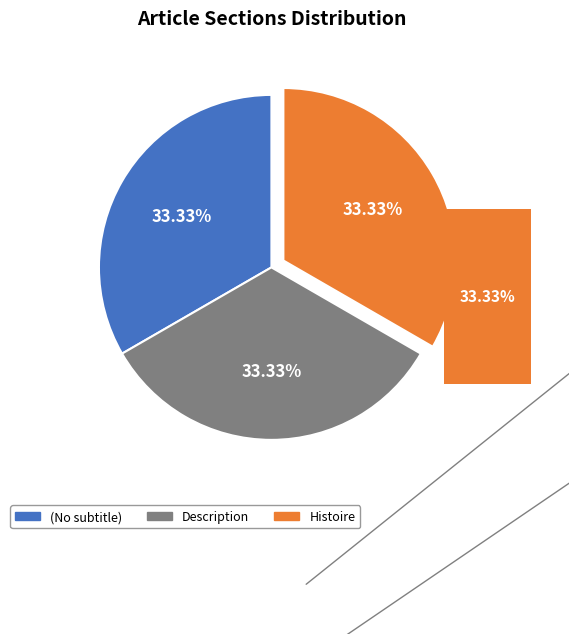

To the nearest percent, what is the combined percentage of Histoire and ?

67%